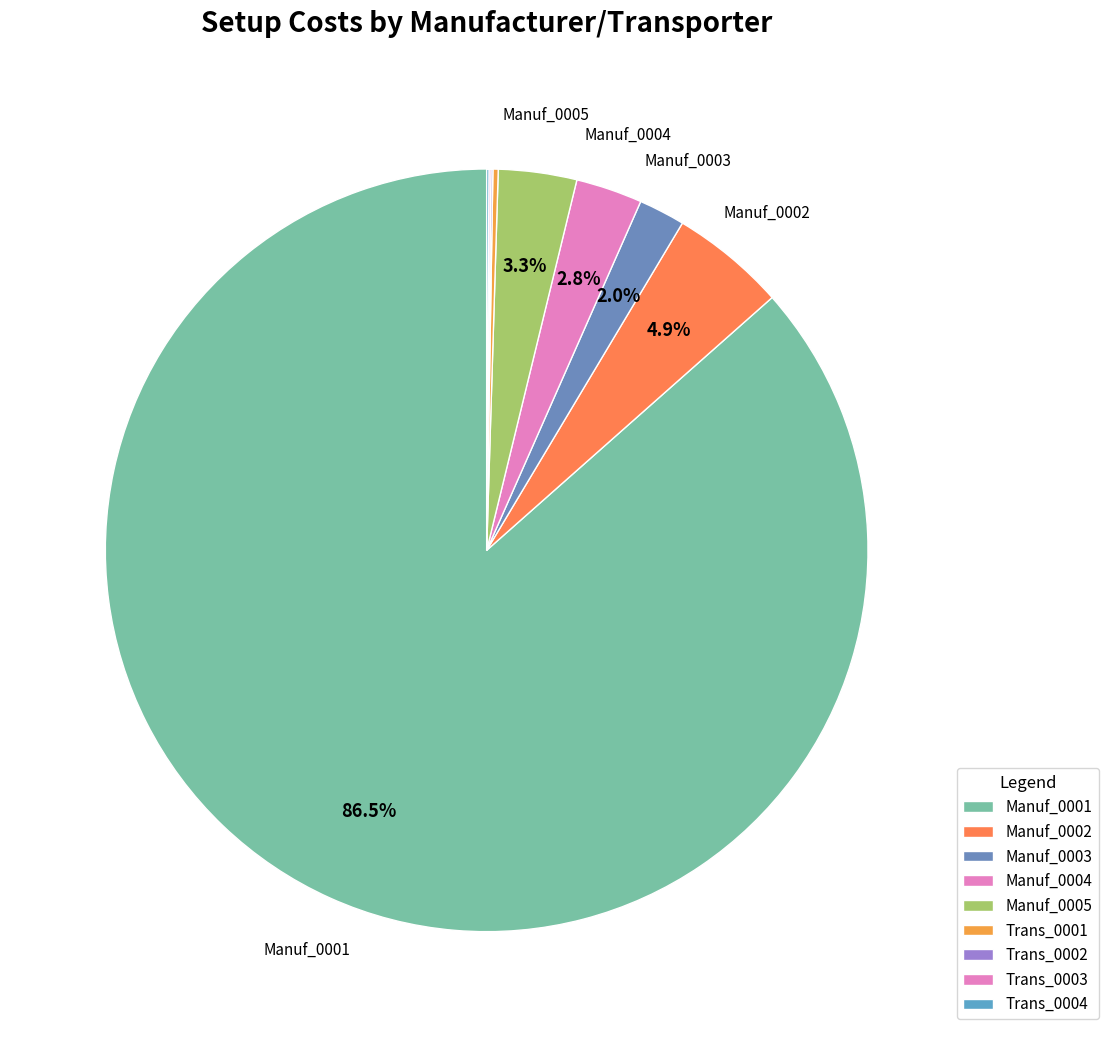

The Trans_0003 slice represents 0% of the pie. True or false?

True